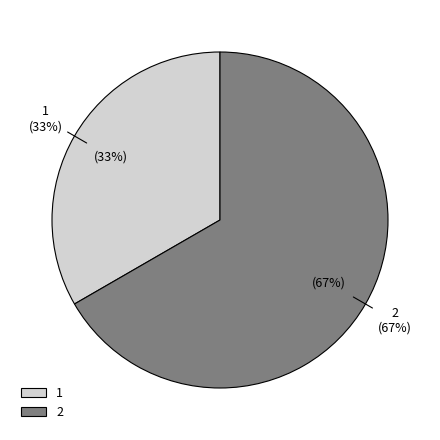

What is the total percentage of 1 and 2?

100.0%